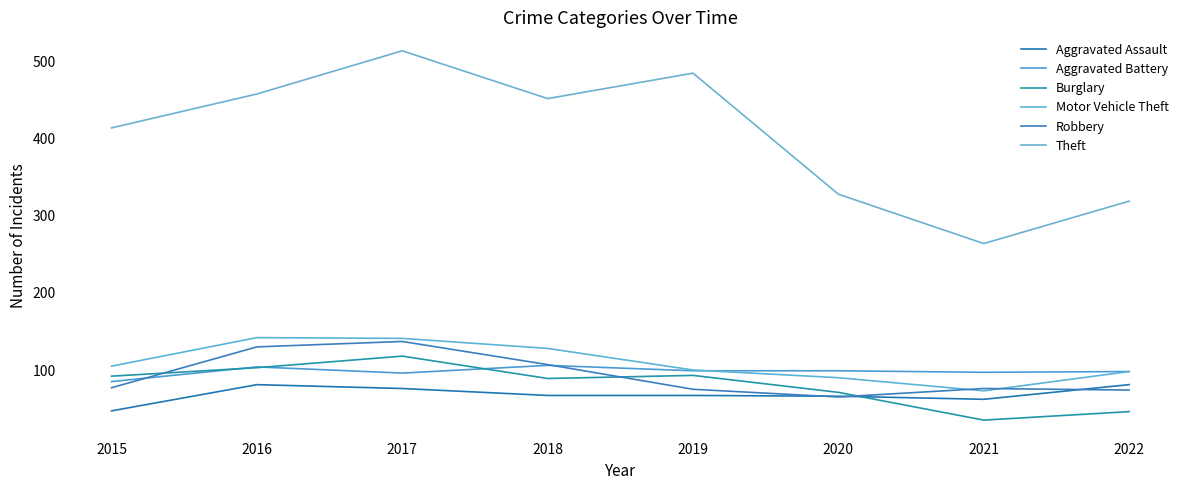

What is the value of the Burglary point at the 3rd from the left?

118